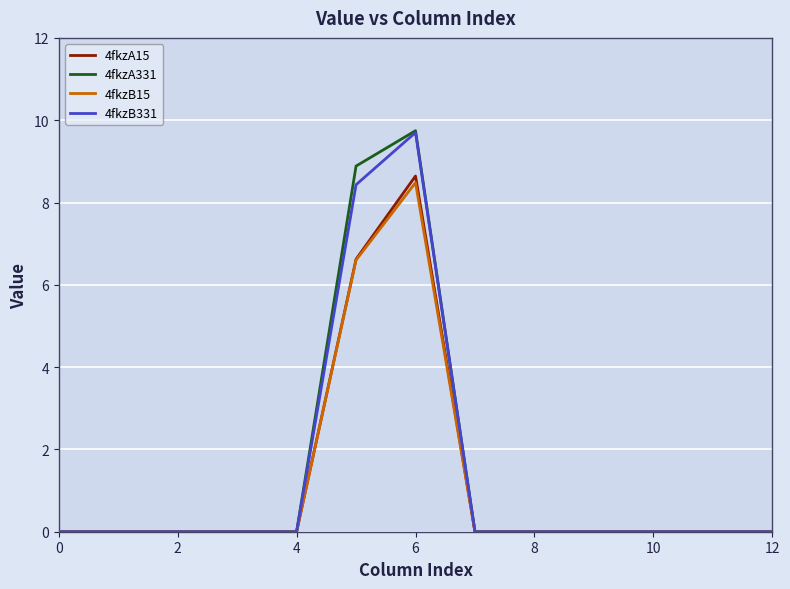

Which series has the widest spread of values?

4fkzA331